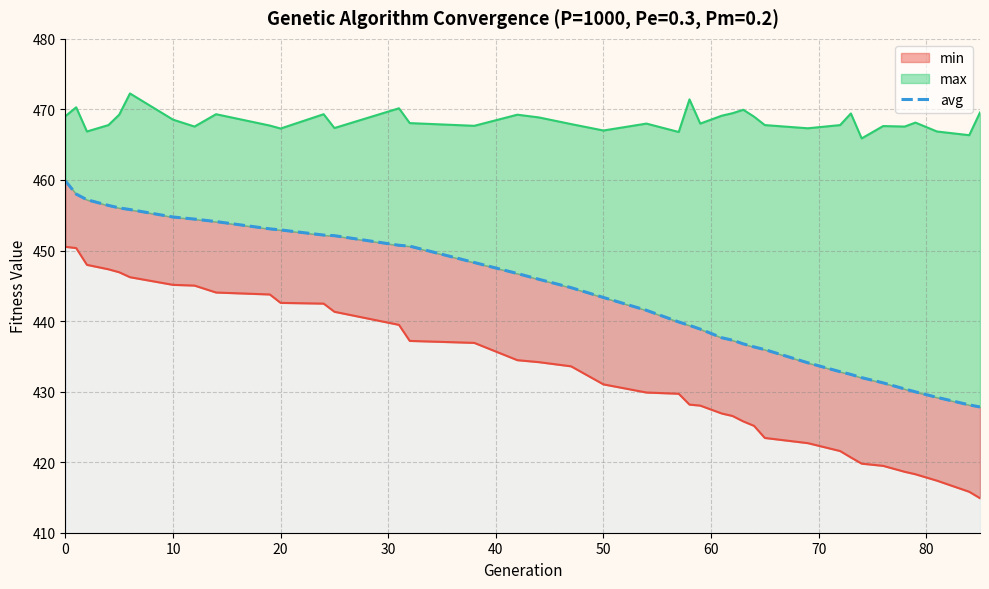

Reading left to right, what are all the values shown in this chart?

459.9	458.0	457.2	456.4	456.0	455.8	454.7	454.5	454.1	453.1	452.9	452.2	452.1	450.7	450.6	448.3	446.7	445.9	444.7	443.3	441.5	439.9	439.4	438.9	437.6	437.3	436.8	436.3	436.0	434.1	432.8	432.4	432.0	431.2	430.4	430.0	429.2	428.1	427.8